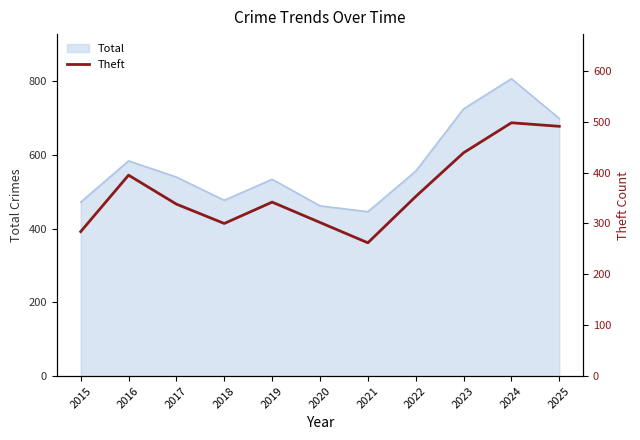

True or false: the data shows 198 at 2023.

False